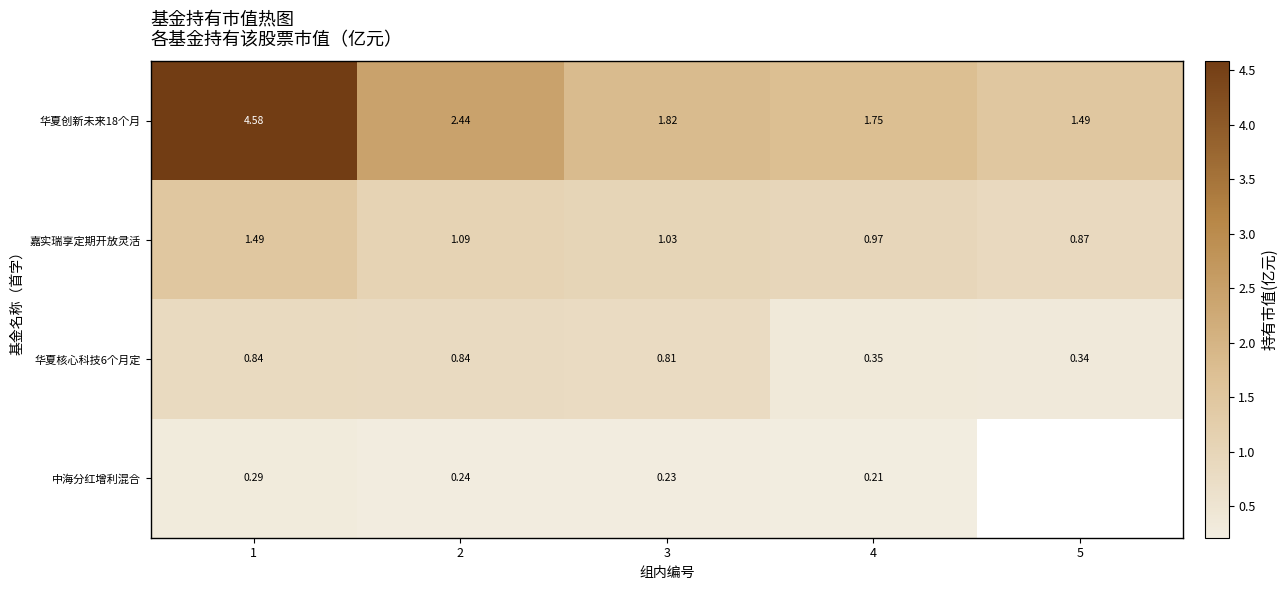

Which label corresponds to the largest value in the chart?

1